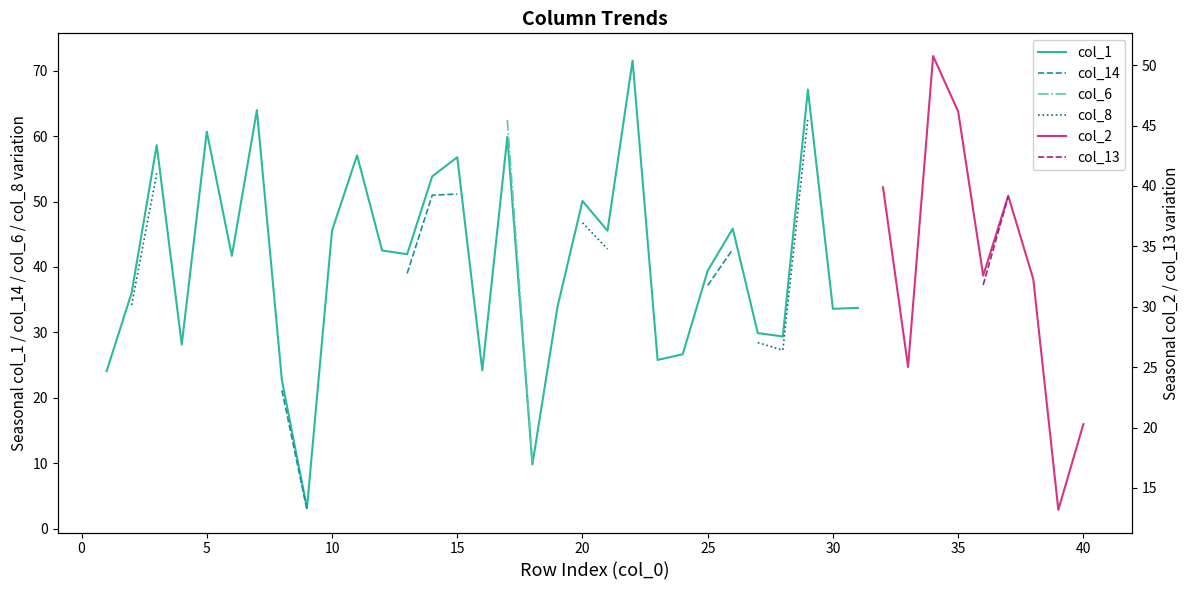

What is the lowest value of the col_1 series?

3.2